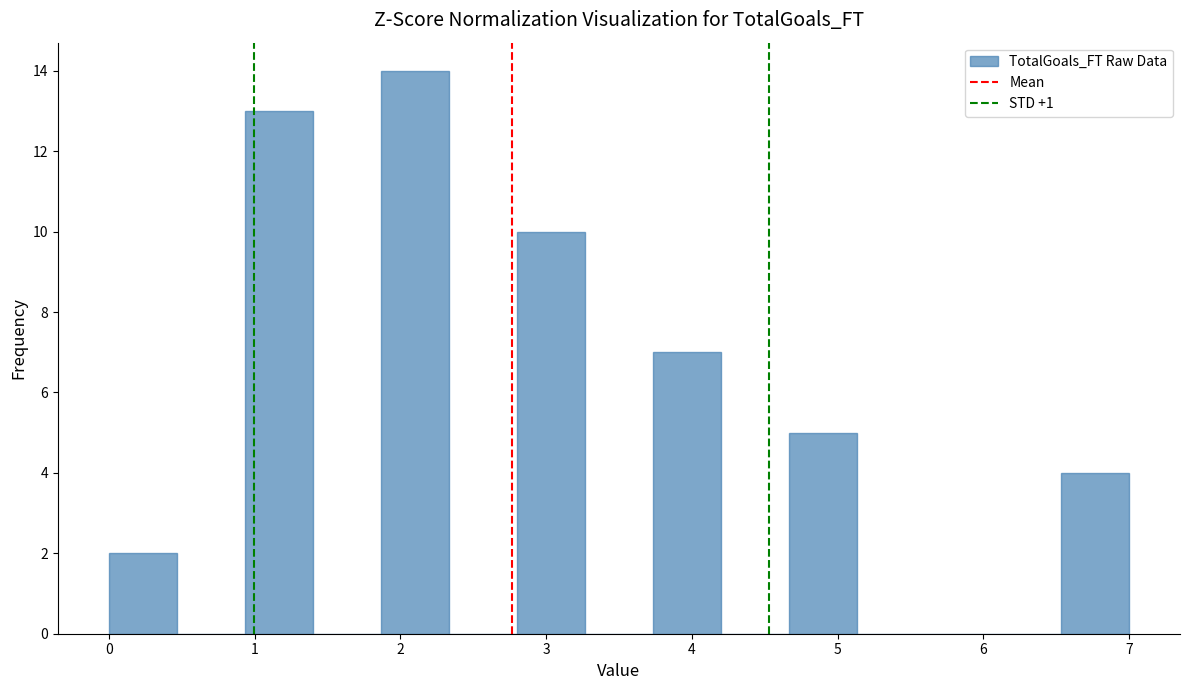

Reading left to right, transcribe this chart: for each bar, give the range it covers on the x-axis and its height. Neither the bar edges nor the heights are printed on the chart, so give them approximately, as read against the axes.

0.0 to 0.5: 2
0.5 to 0.9: 0
0.9 to 1.4: 13
1.4 to 1.9: 0
1.9 to 2.3: 14
2.3 to 2.8: 0
2.8 to 3.3: 10
3.3 to 3.7: 0
3.7 to 4.2: 7
4.2 to 4.7: 0
4.7 to 5.1: 5
5.1 to 5.6: 0
5.6 to 6.1: 0
6.1 to 6.5: 0
6.5 to 7.0: 4